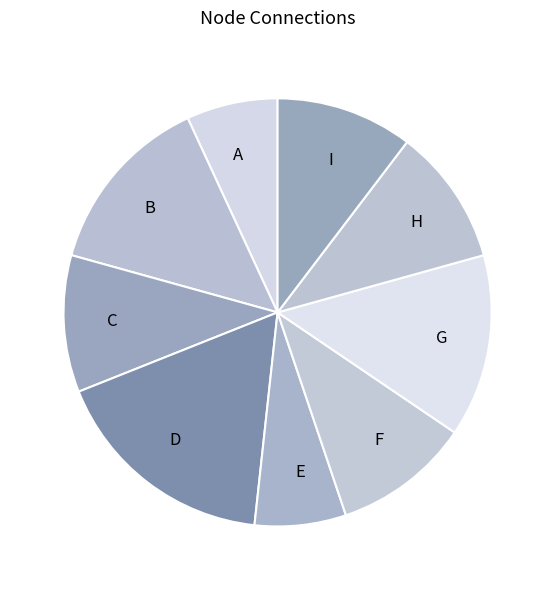

Does C represent more than half of the total?

No